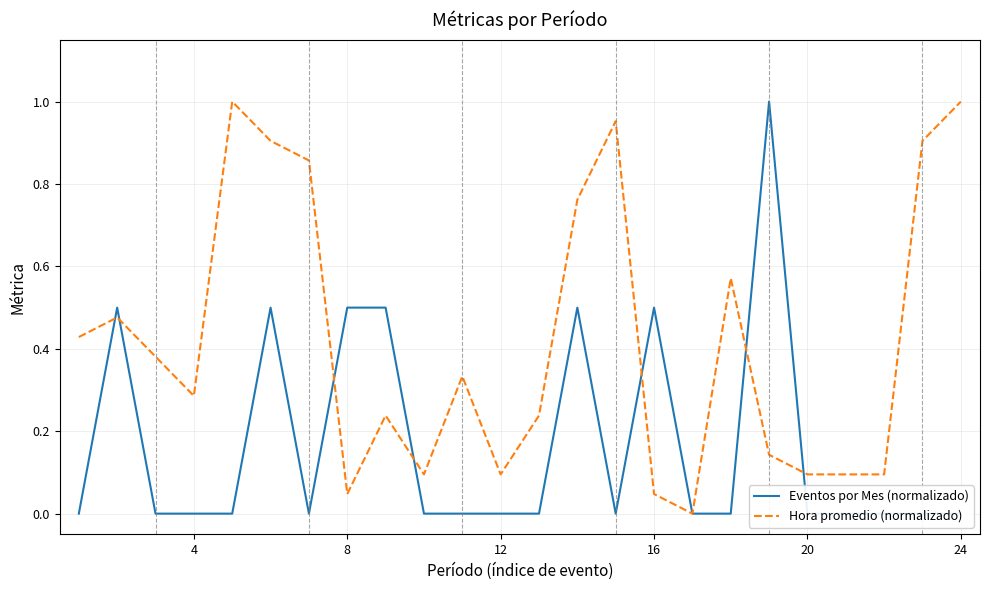

The Eventos por Mes (normalizado) series shows 0.2 at 28. True or false?

False